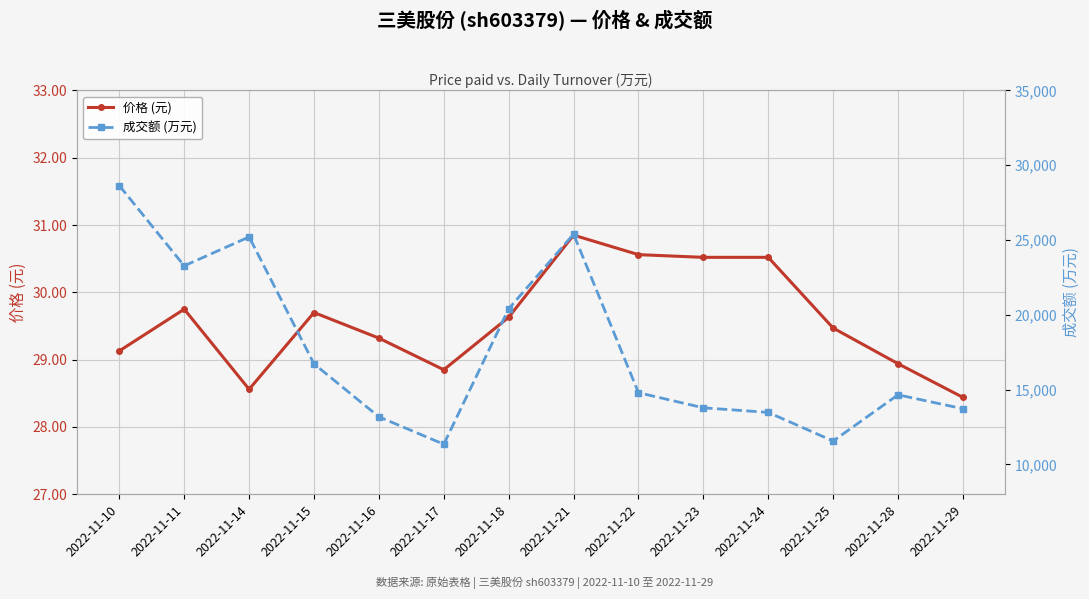

Which series has the largest total across all categories?

成交额 (万元)